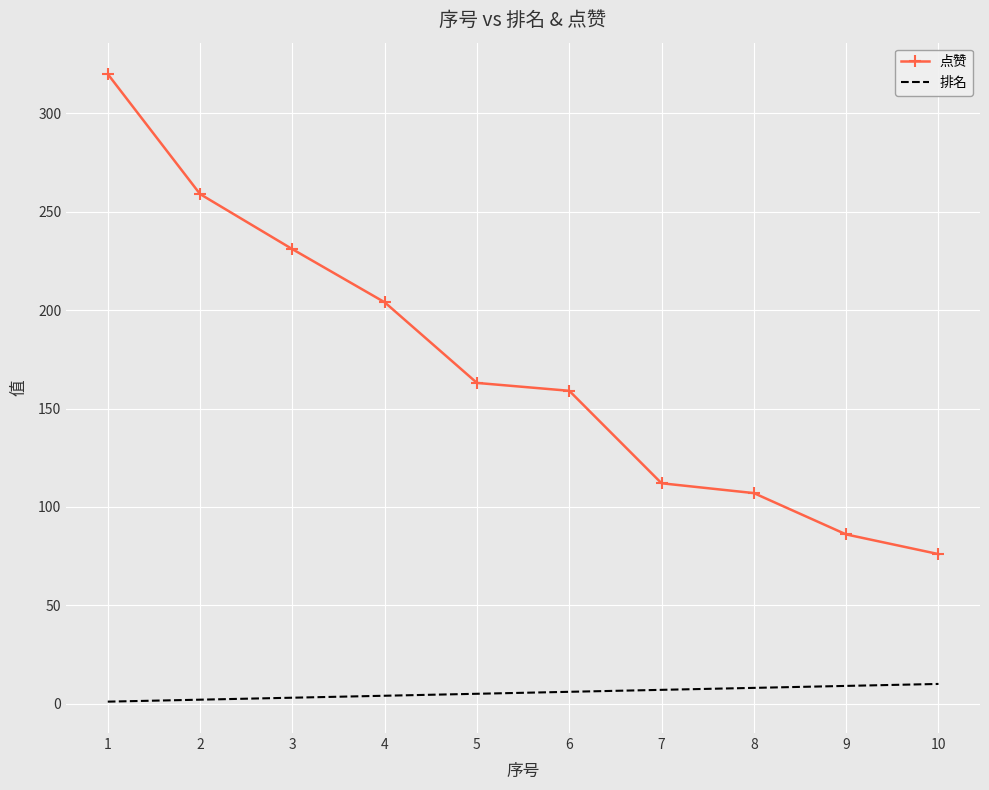

What is the difference between the highest and lowest values at 10?

66